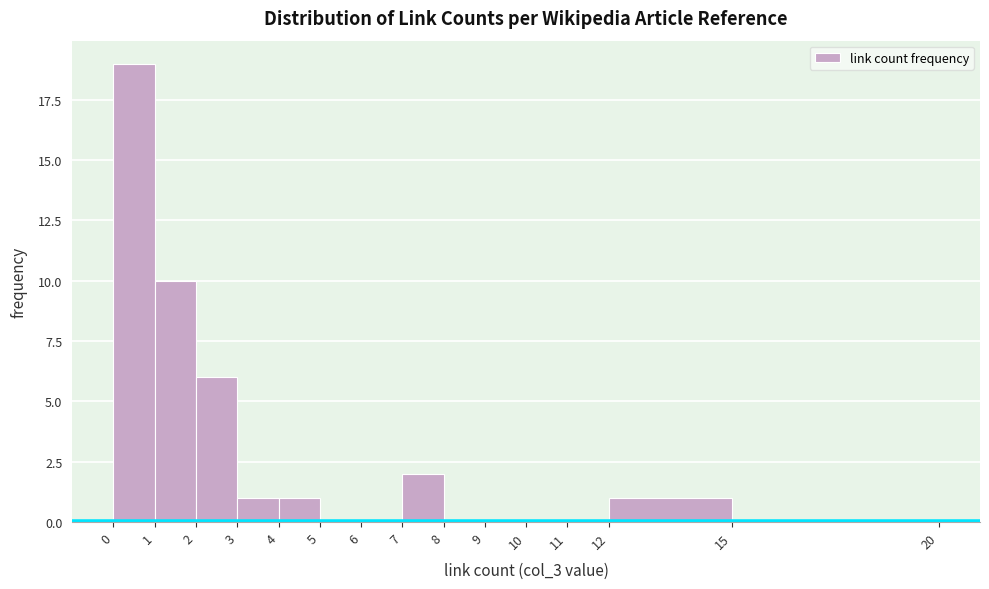

Reading right to left, list all the values displayed in this chart.

15=0	12=1	11=0	10=0	9=0	8=0	7=2	6=0	5=0	4=1	3=1	2=6	1=10	0=19